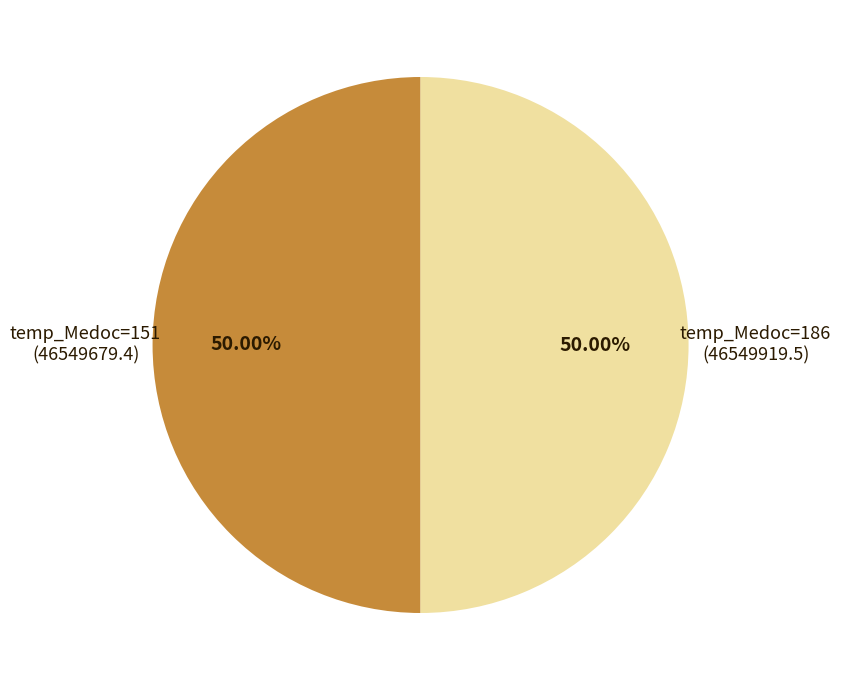

Count the number of slices in the pie.

2